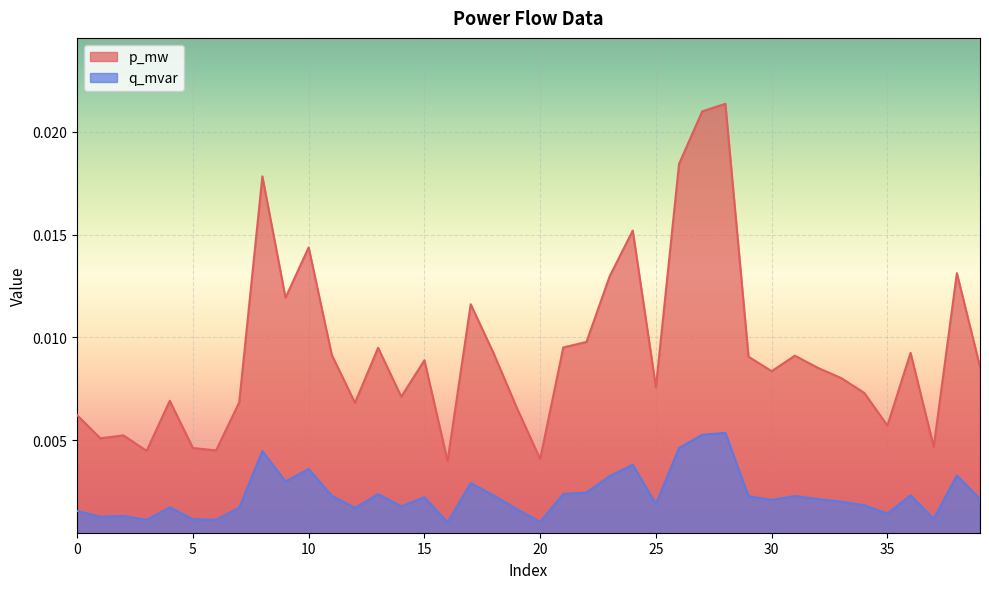

Where is q_mvar nearest to the value 0?

16